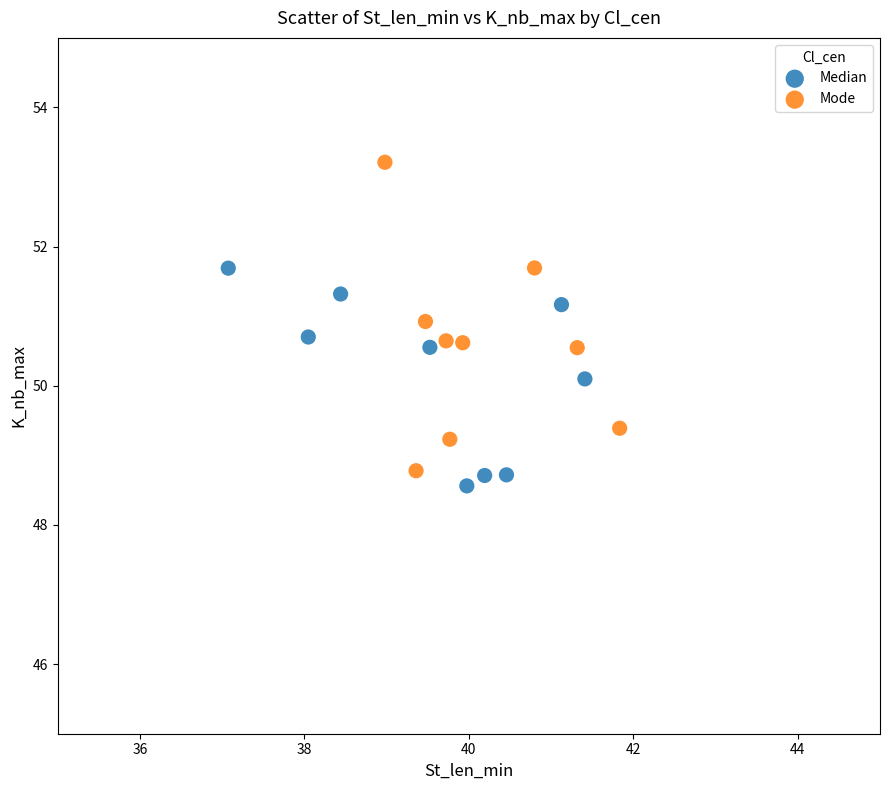

Which series has the widest spread of Y values?

Mode